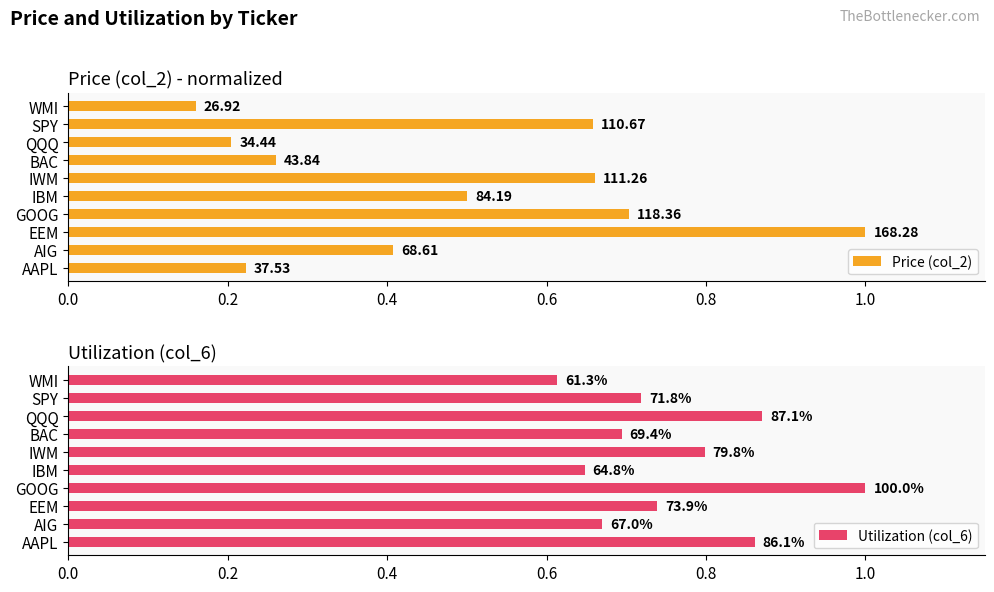

How many data points does each series have?

10